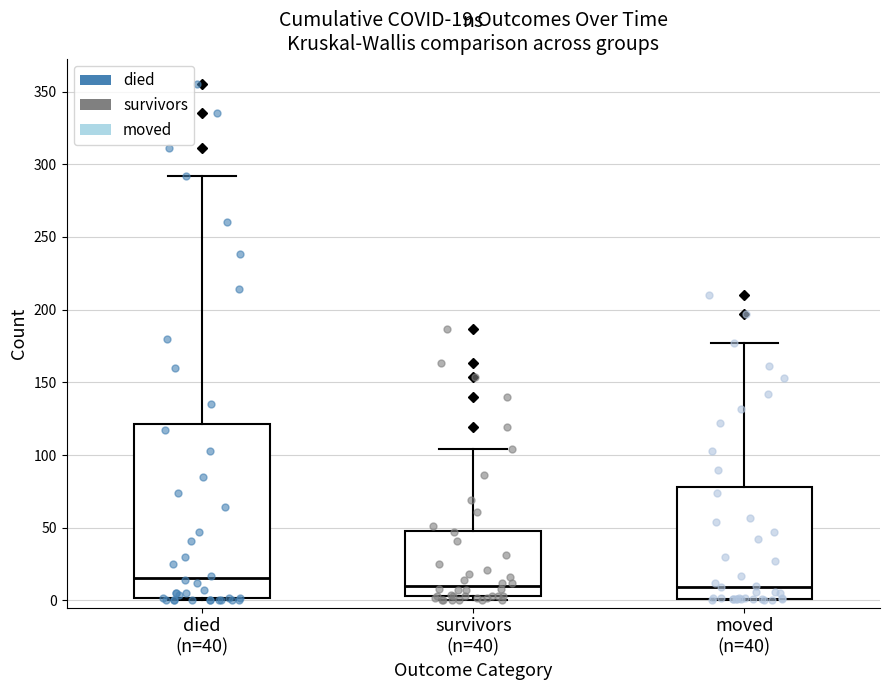

Which box is the tallest, from its lower edge to its upper edge?

died (n=40)